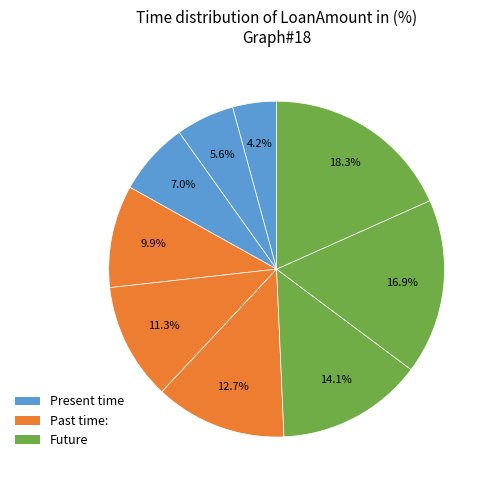

How many segments does this pie chart have?

9